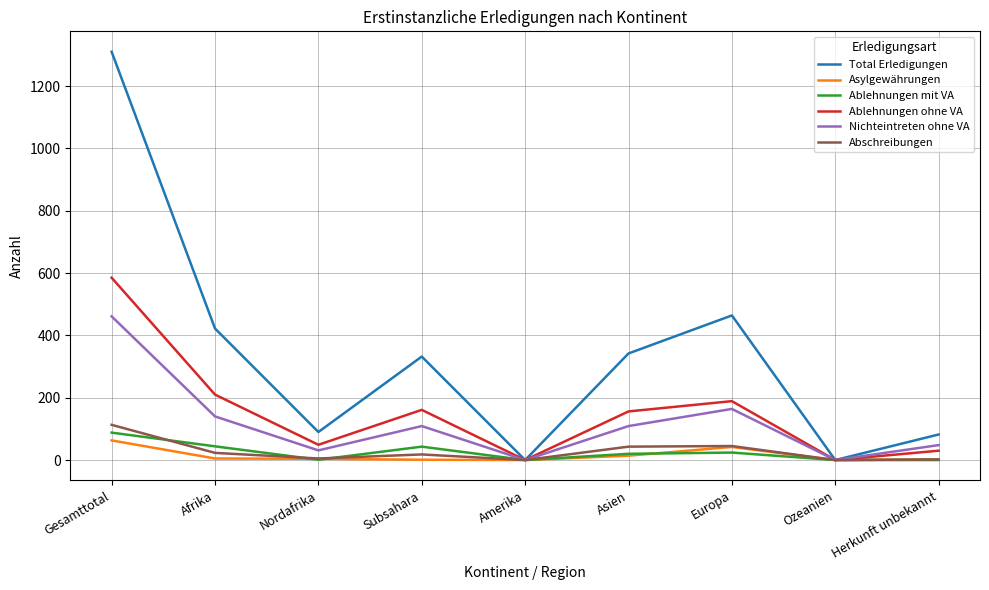

In Abschreibungen, how many points are lower than both neighbors (excluding endpoints)?

3